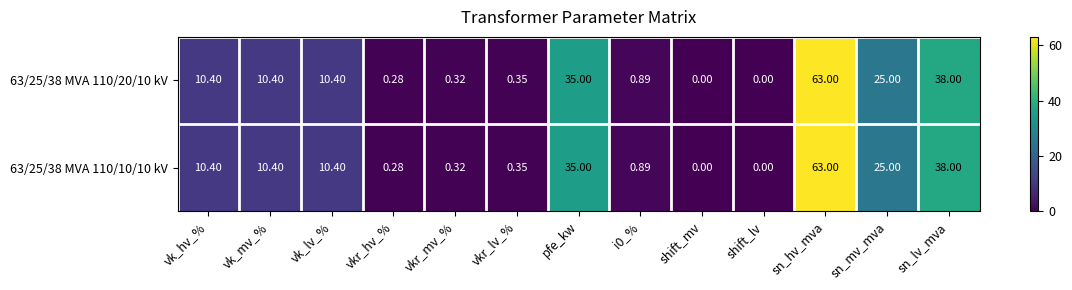

Is the value of 63/25/38 MVA 110/10/10 kV at vkr_mv_% greater than the value of 63/25/38 MVA 110/20/10 kV at shift_mv?

Yes